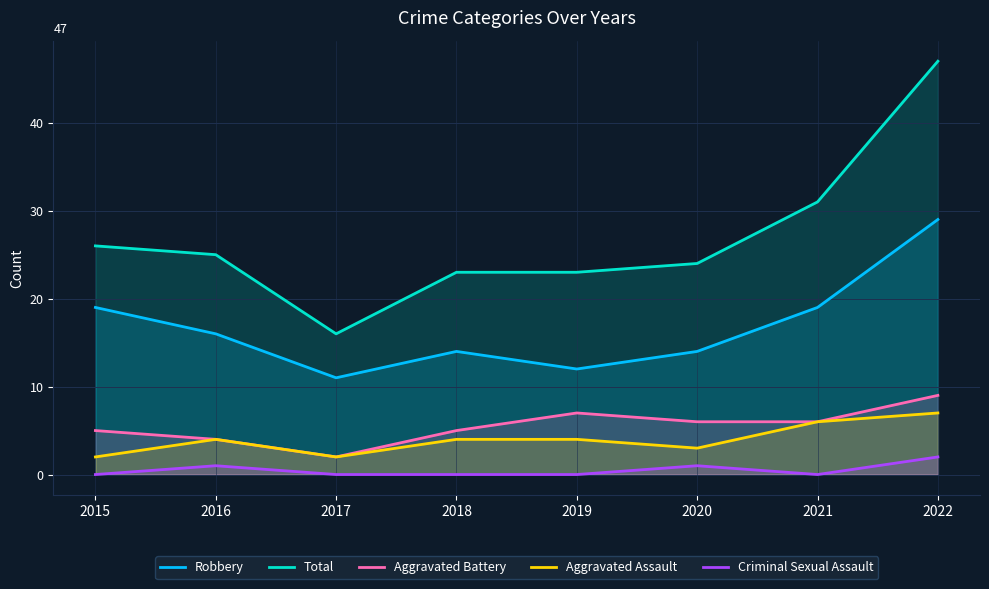

What is the sum of the Robbery values at 2016 and 2020?

30